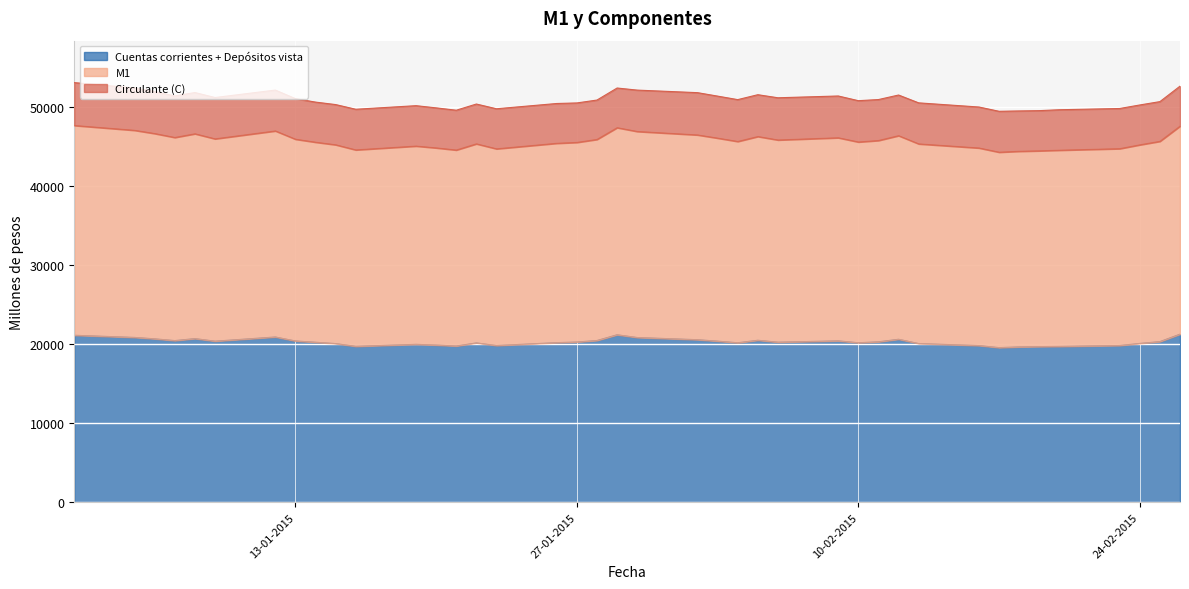

How many lines are shown in the chart?

3